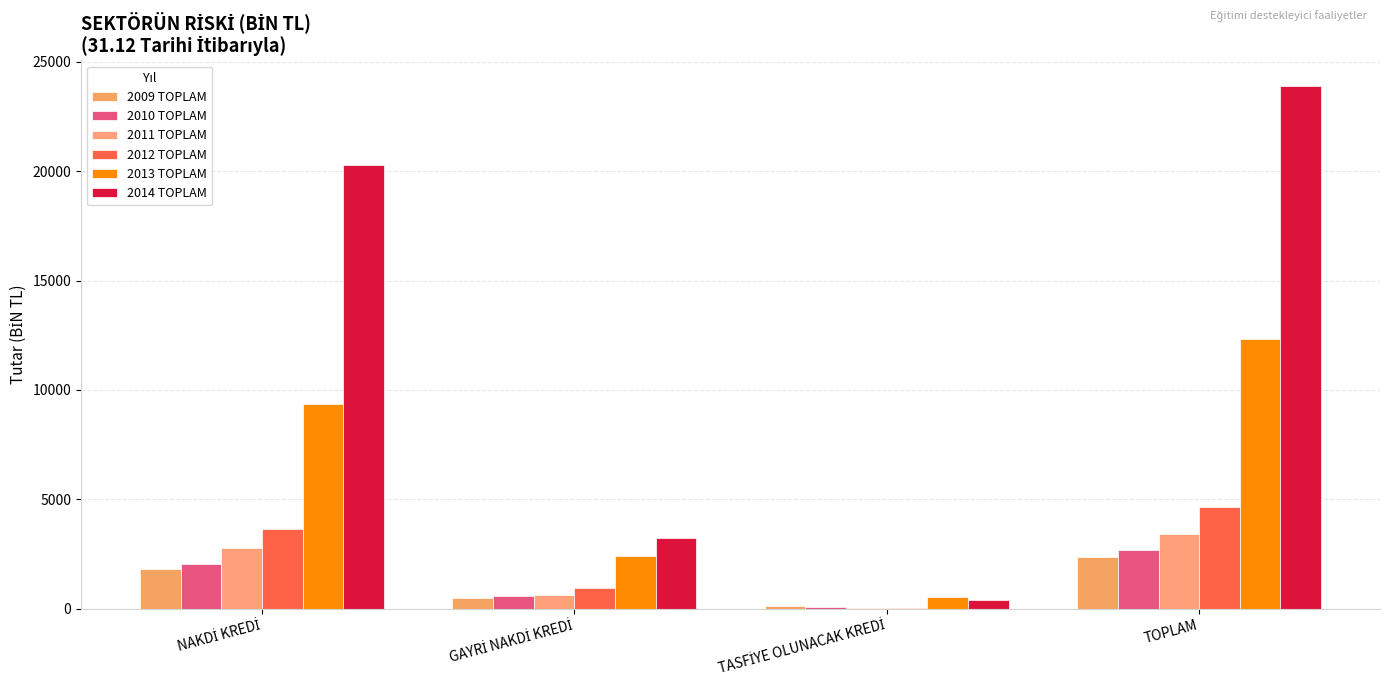

Between TASFİYE OLUNACAK KREDİ and NAKDİ KREDİ, which is larger?

NAKDİ KREDİ